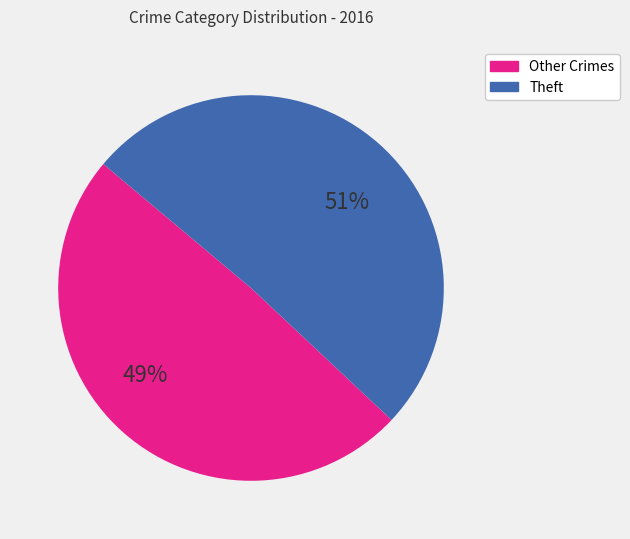

To the nearest percent, what is the average slice percentage?

50%